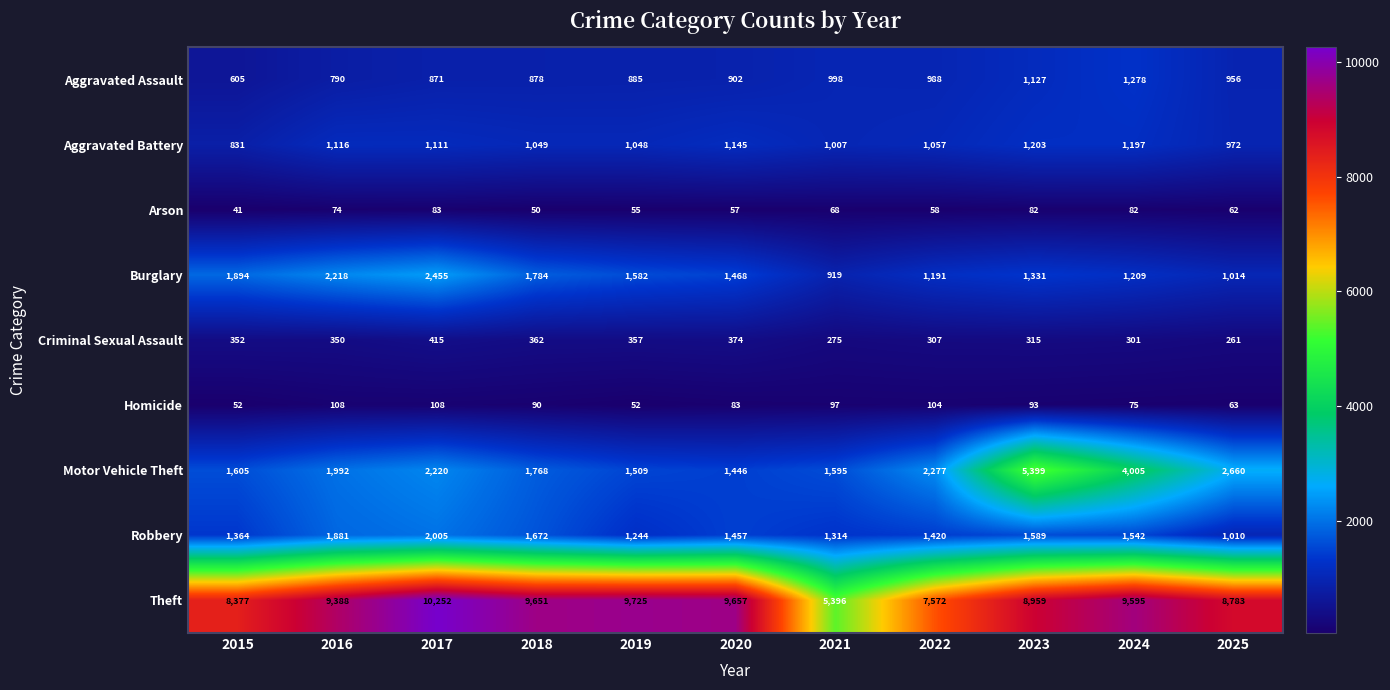

How many distinct data groups are displayed?

9